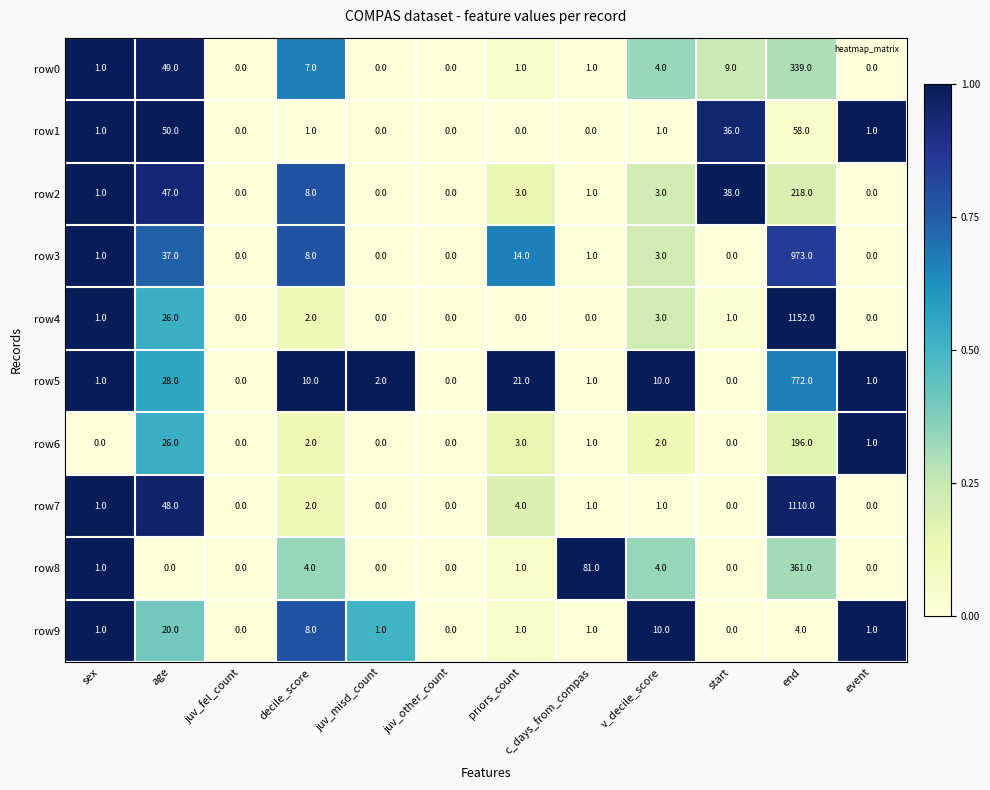

What is the maximum value for row4?

1152